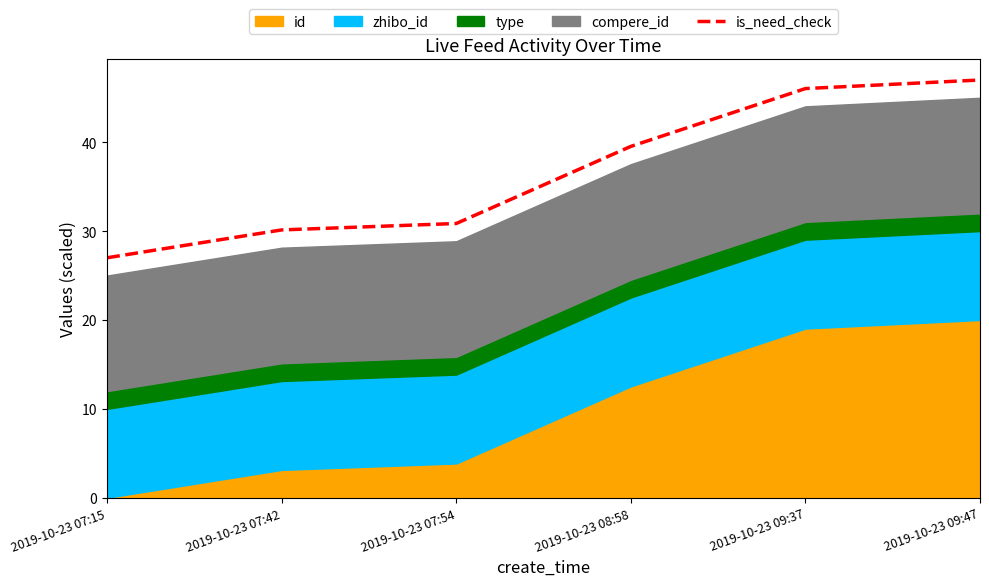

What is the difference between the maximum and second lowest values?

16.9